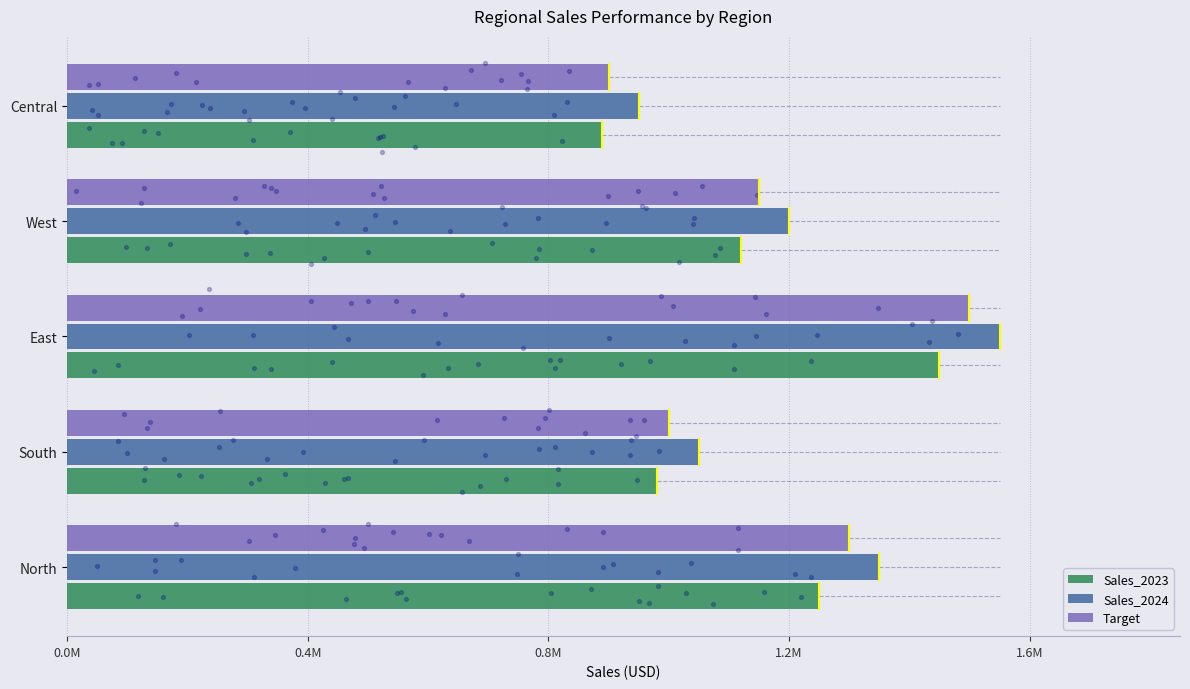

What is the total value across all series at West?

3470000